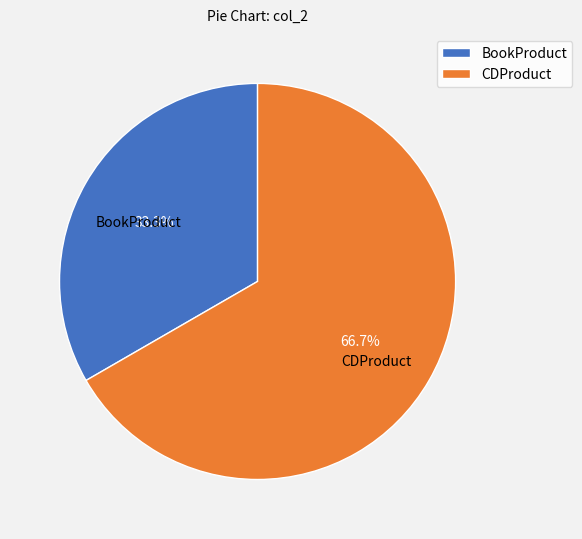

What percentage do CDProduct and BookProduct together represent?

100.0%